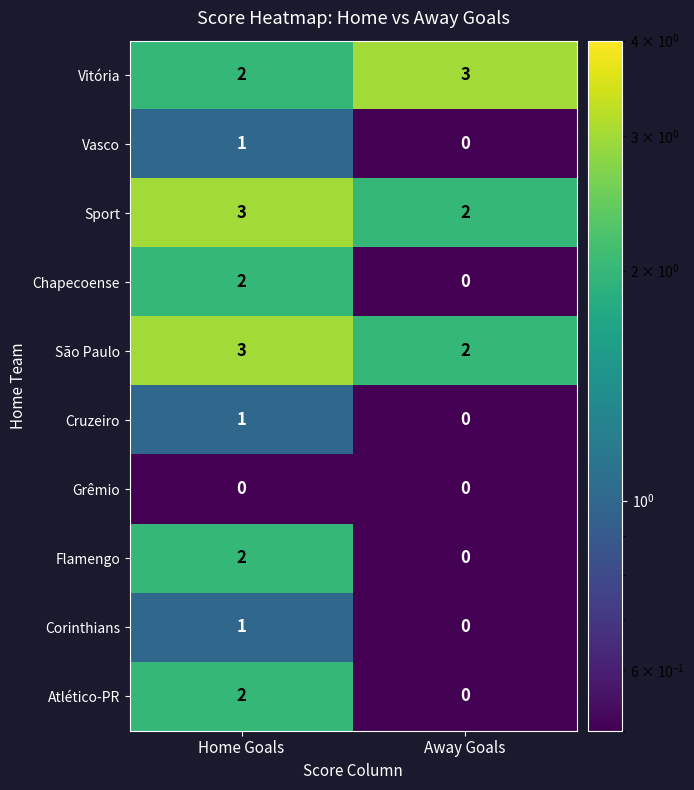

What value does the São Paulo series have at Home Goals?

3